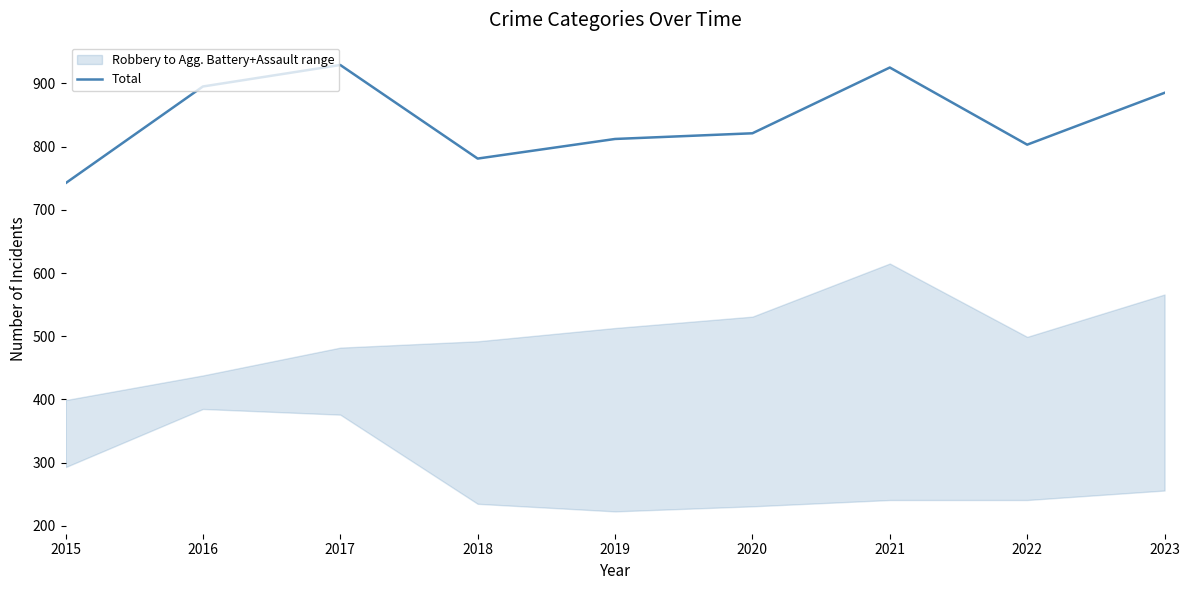

What is the value of the 2nd point from the left?

895